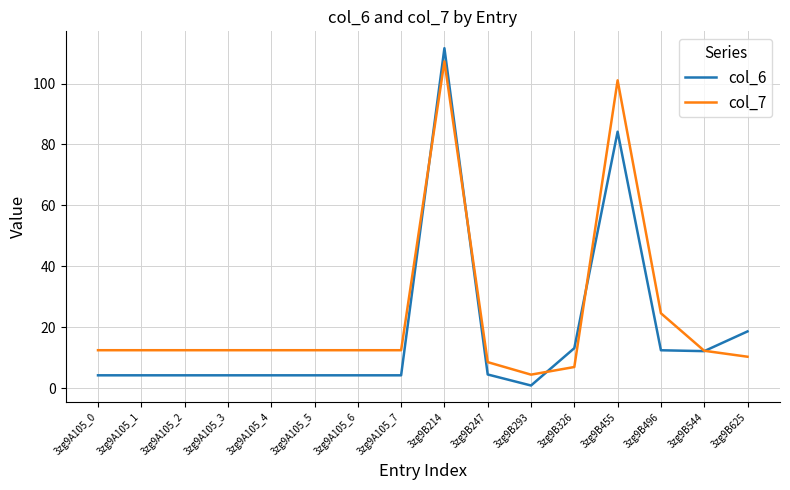

What is the greatest value displayed?

111.6